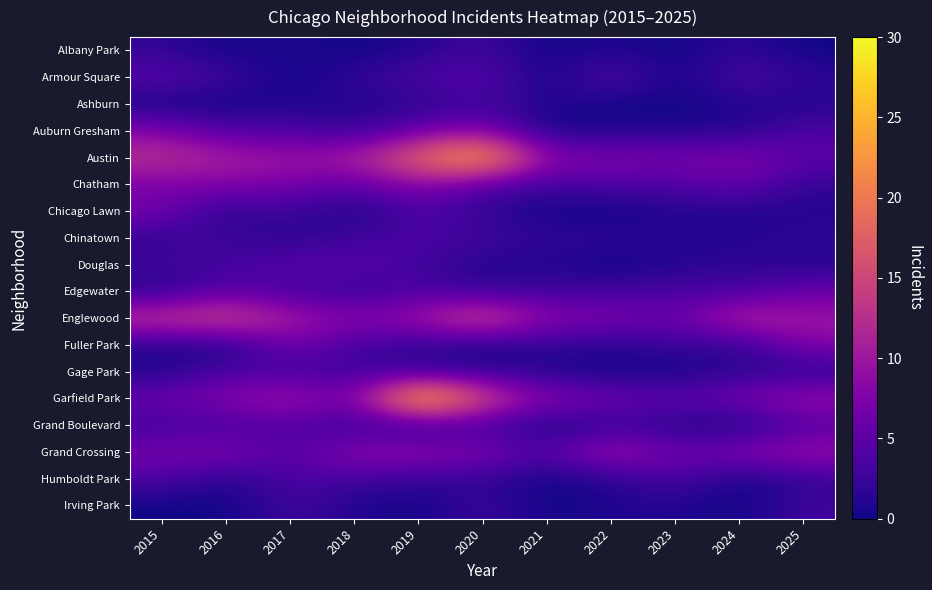

At 2019, list the series in order from smallest to largest.

Irving Park, Albany Park, Ashburn, Grand Boulevard, Fuller Park, Gage Park, Humboldt Park, Douglas, Armour Square, Chicago Lawn, Chinatown, Edgewater, Auburn Gresham, Chatham, Grand Crossing, Englewood, Austin, Garfield Park